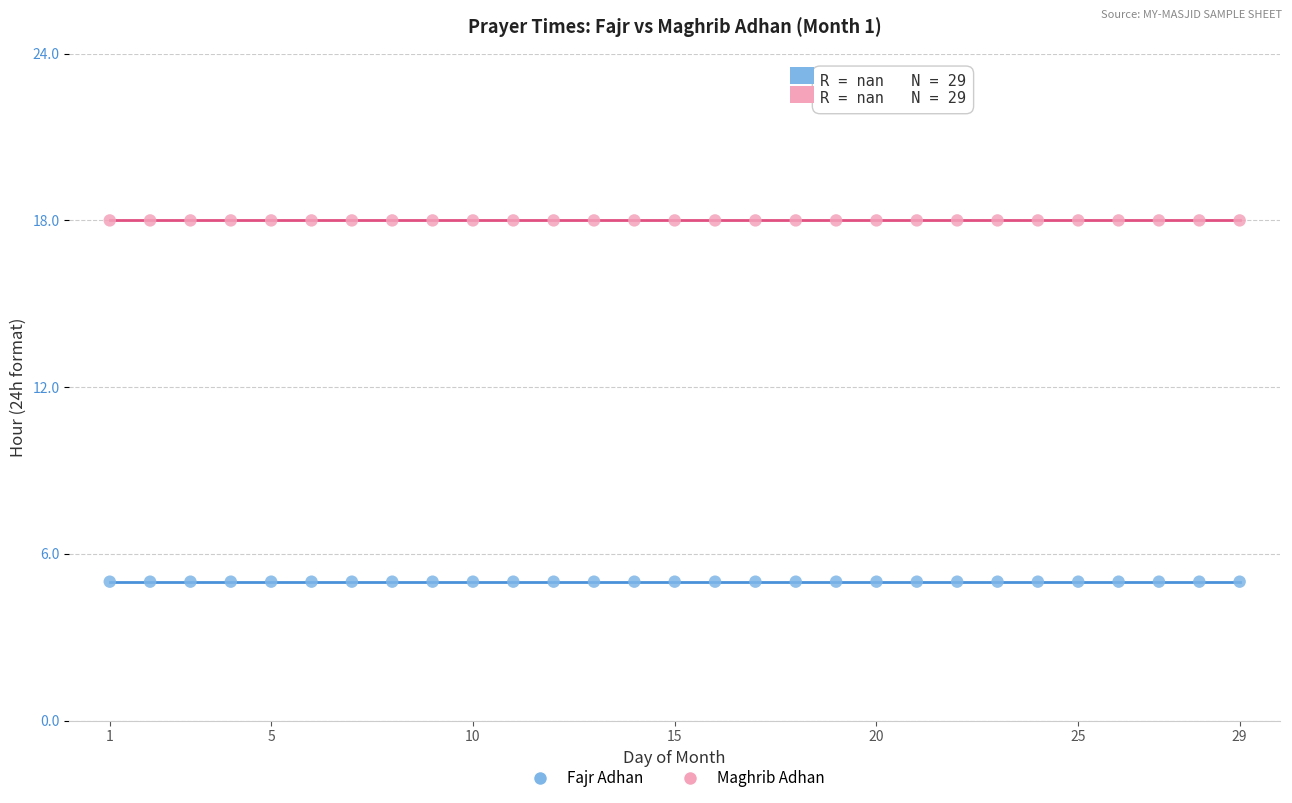

Which series contains the highest Y value?

Maghrib Adhan